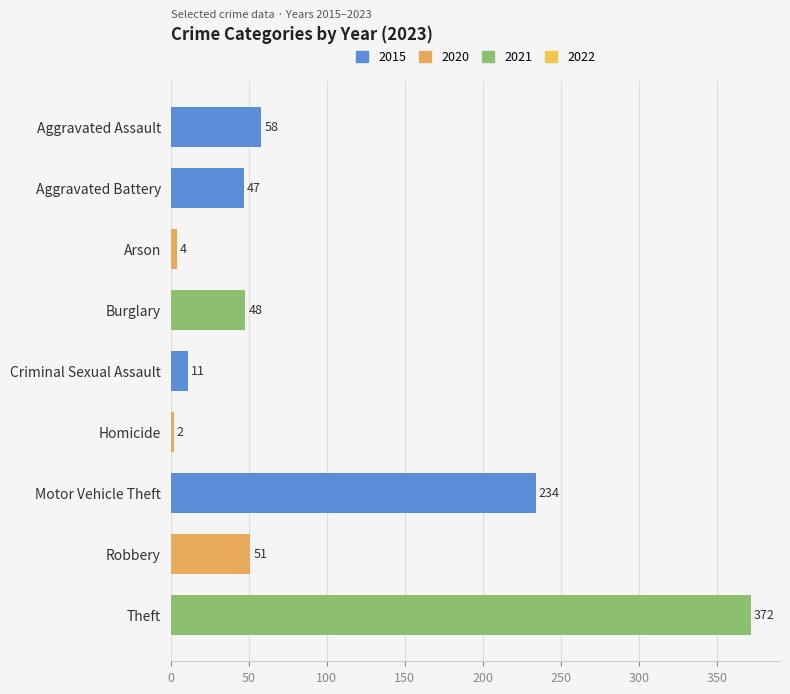

How many data points are less than 48?

4